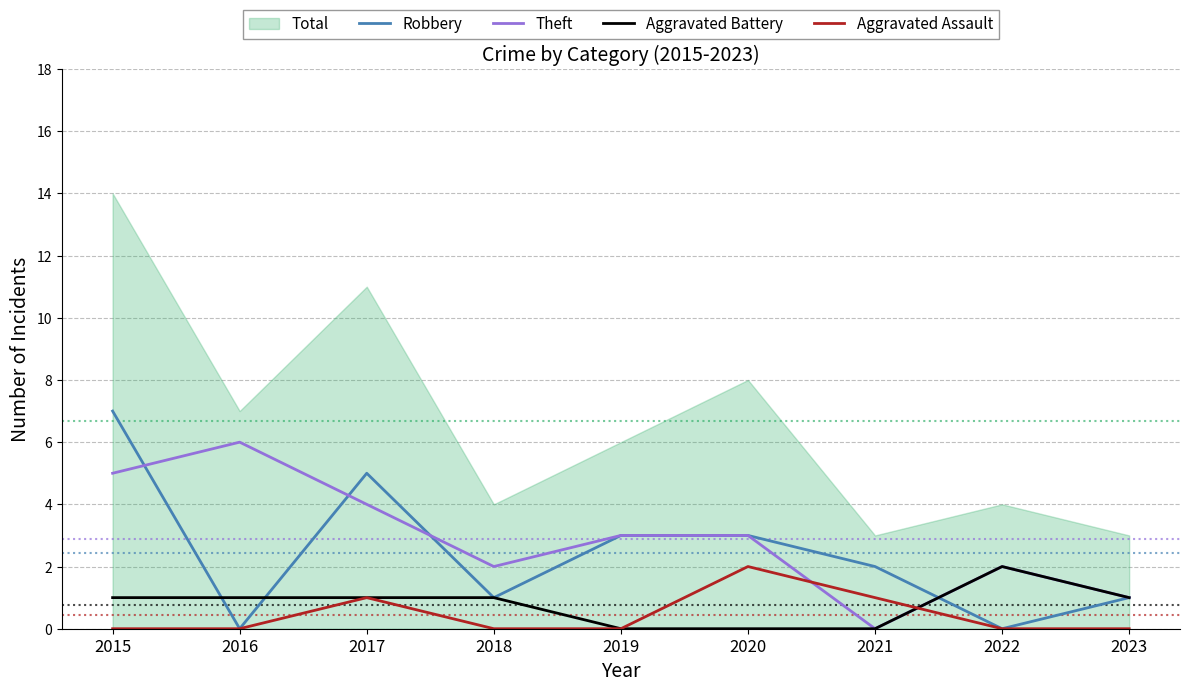

True or false: Theft has more than 2 points higher than both neighbors.

False